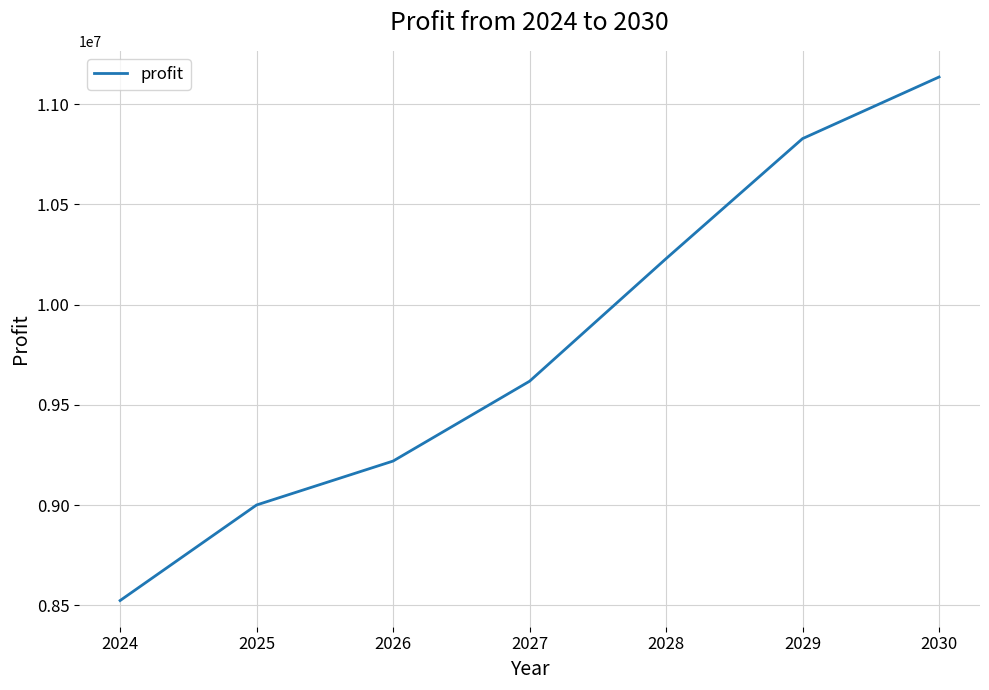

Reading right to left, list all the values displayed in this chart.

11135207.3	10828004.0	10229389.0	9618094.1	9219998.1	9000991.0	8524381.9